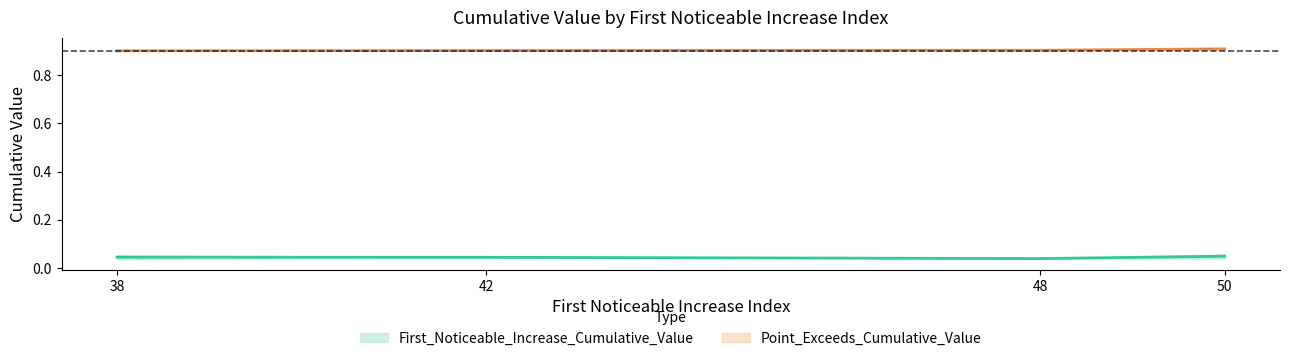

Rank the series at 42 from highest to lowest value.

Point_Exceeds_Cumulative_Value, First_Noticeable_Increase_Cumulative_Value